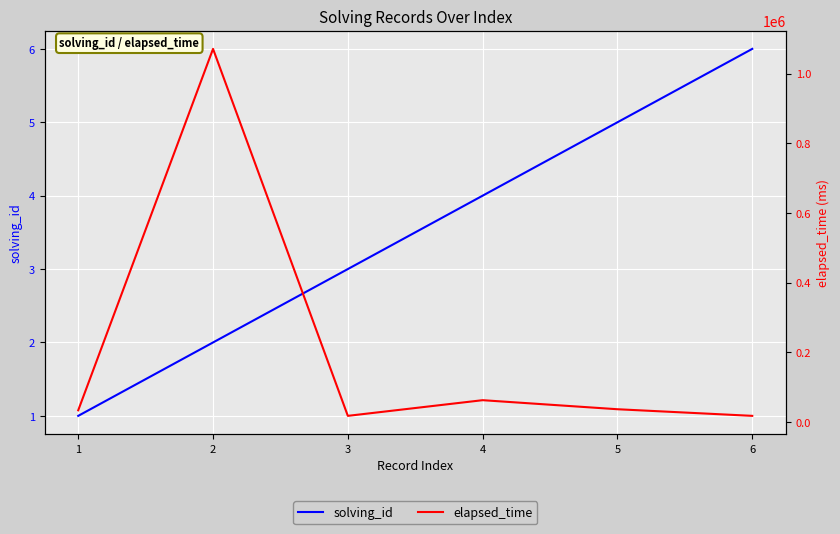

Which category has the highest value in the solving_id series?

6